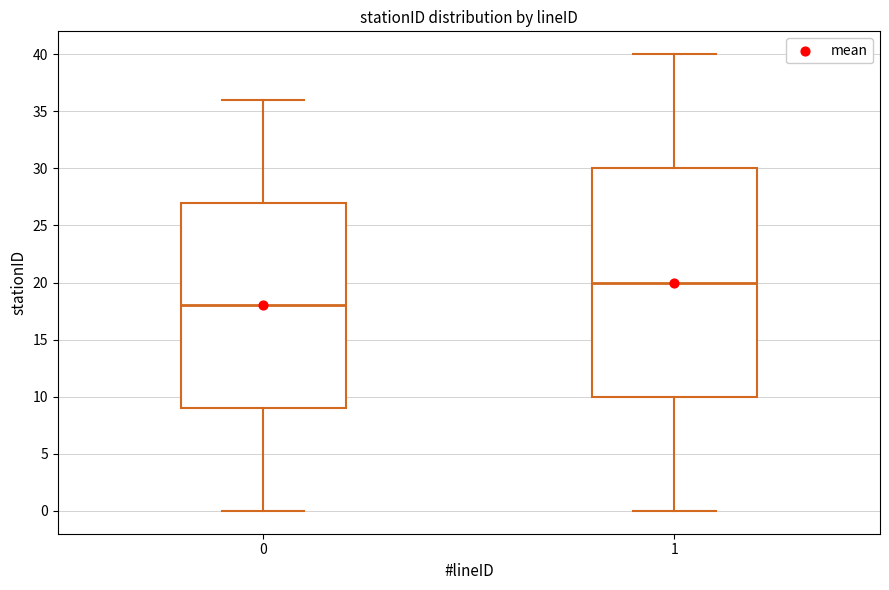

Which box's median line is the lowest?

0